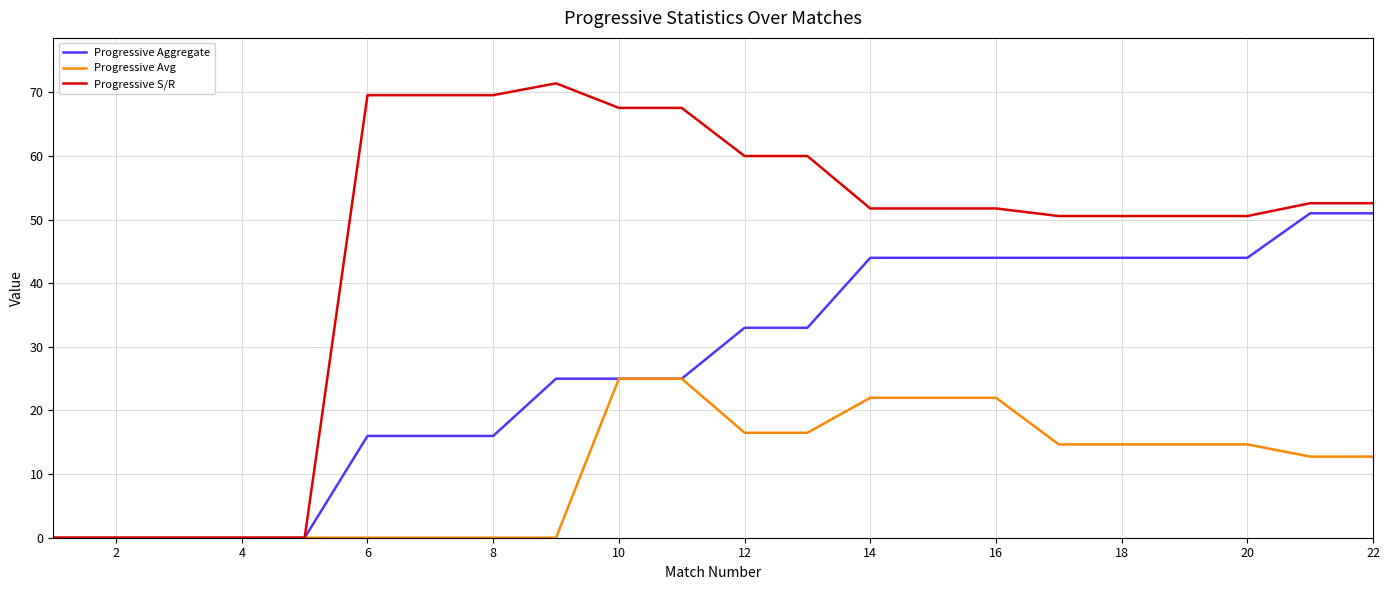

Rank the series by their average value, from highest to lowest.

Progressive S/R, Progressive Aggregate, Progressive Avg